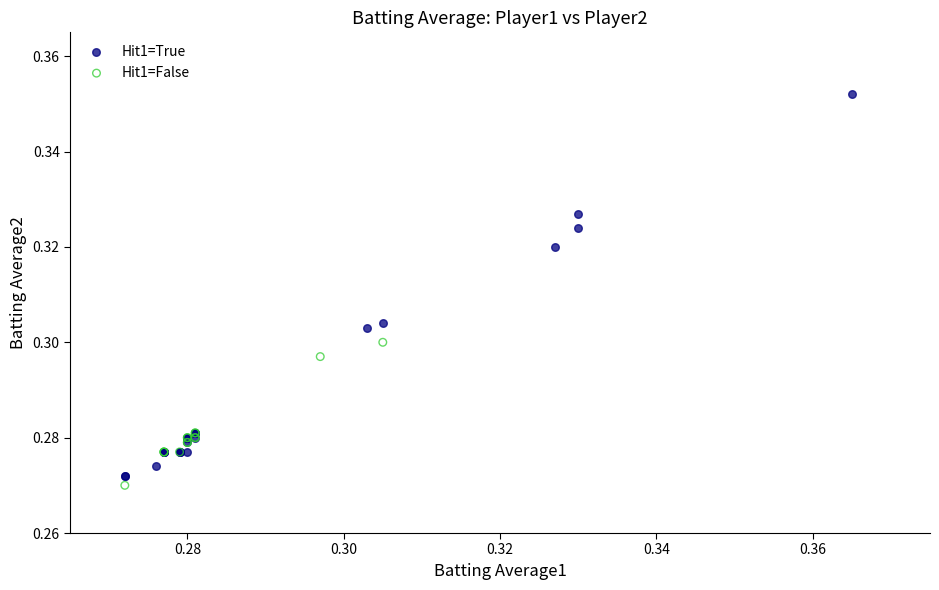

Which series contains the lowest Y value?

Hit1=False